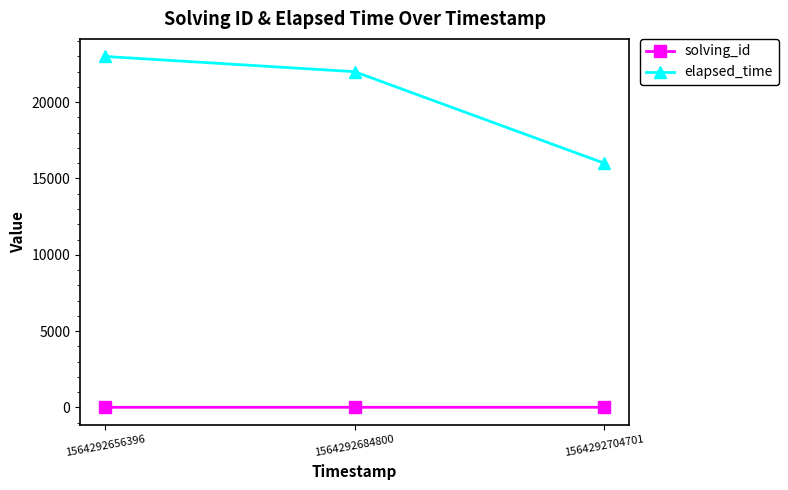

At which label does elapsed_time first exceed 22000?

1564292656396